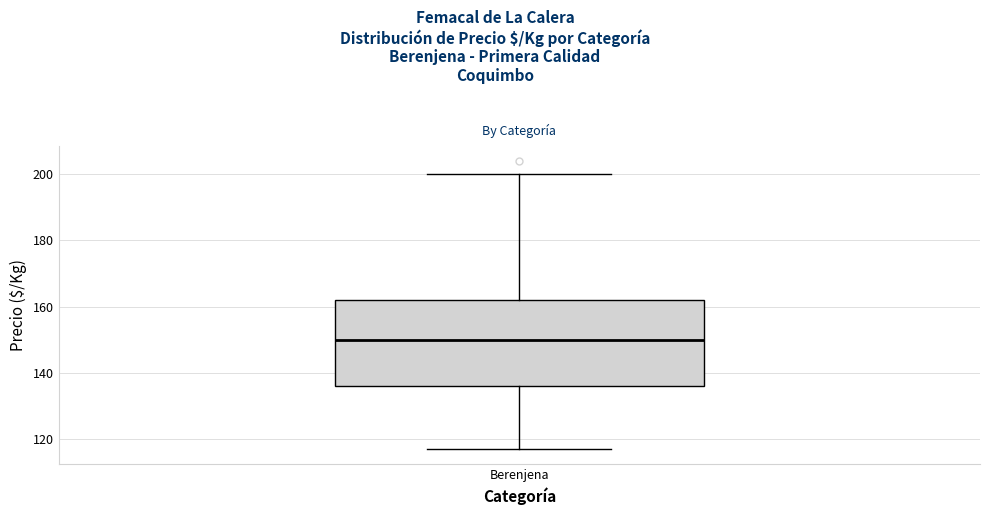

Where is the lower edge of the box for Berenjena on the y-axis? The values are not printed on the chart, so give them approximately, as read against the axis.

136